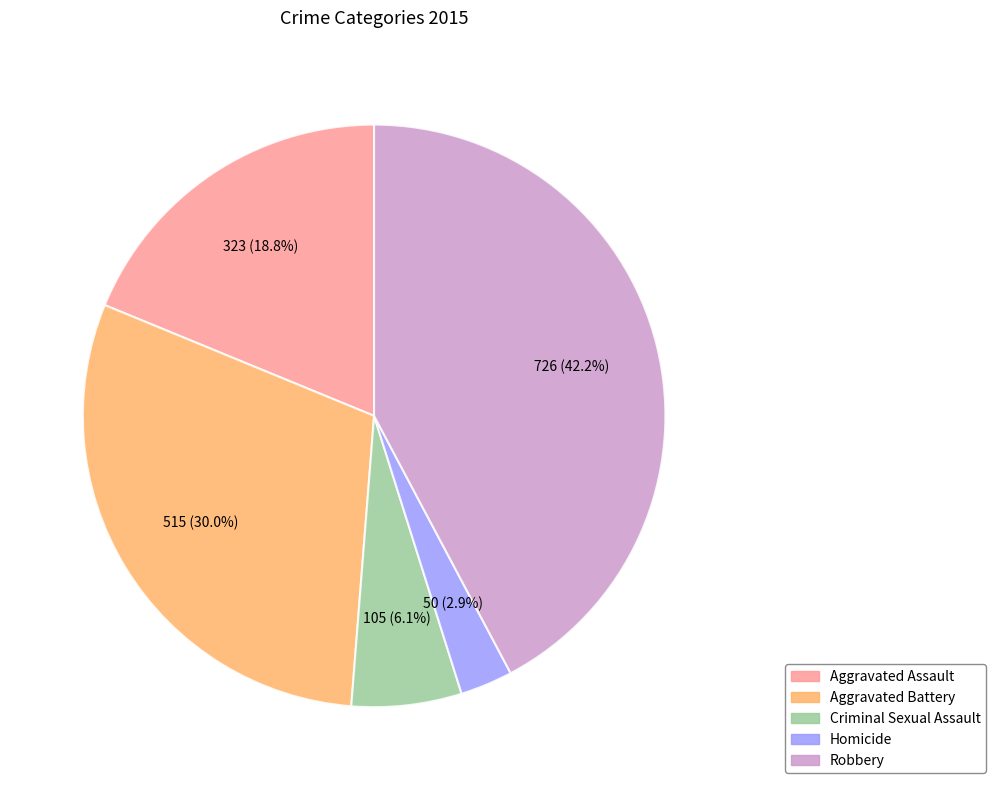

Is Criminal Sexual Assault the majority of the pie?

No